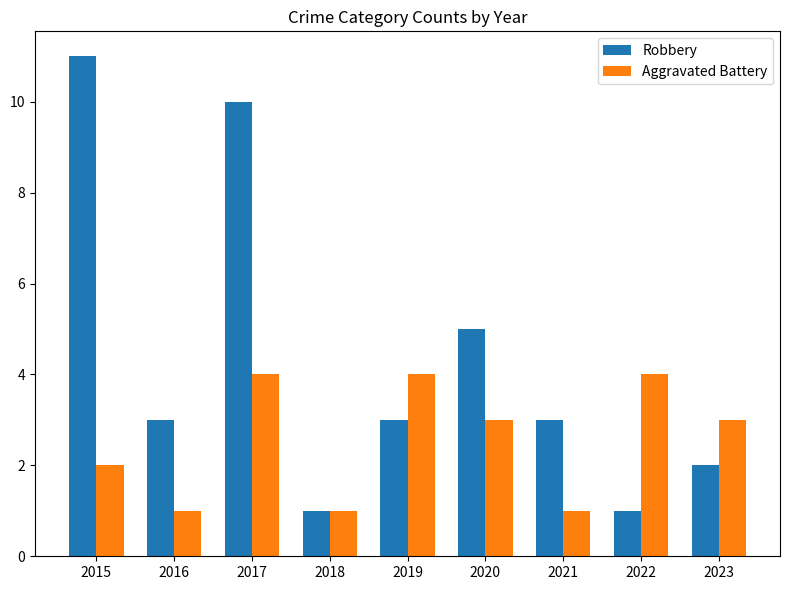

Reading left to right, extract all data points from this chart.

Robbery: 11	3	10	1	3	5	3	1	2
Aggravated Battery: 2	1	4	1	4	3	1	4	3